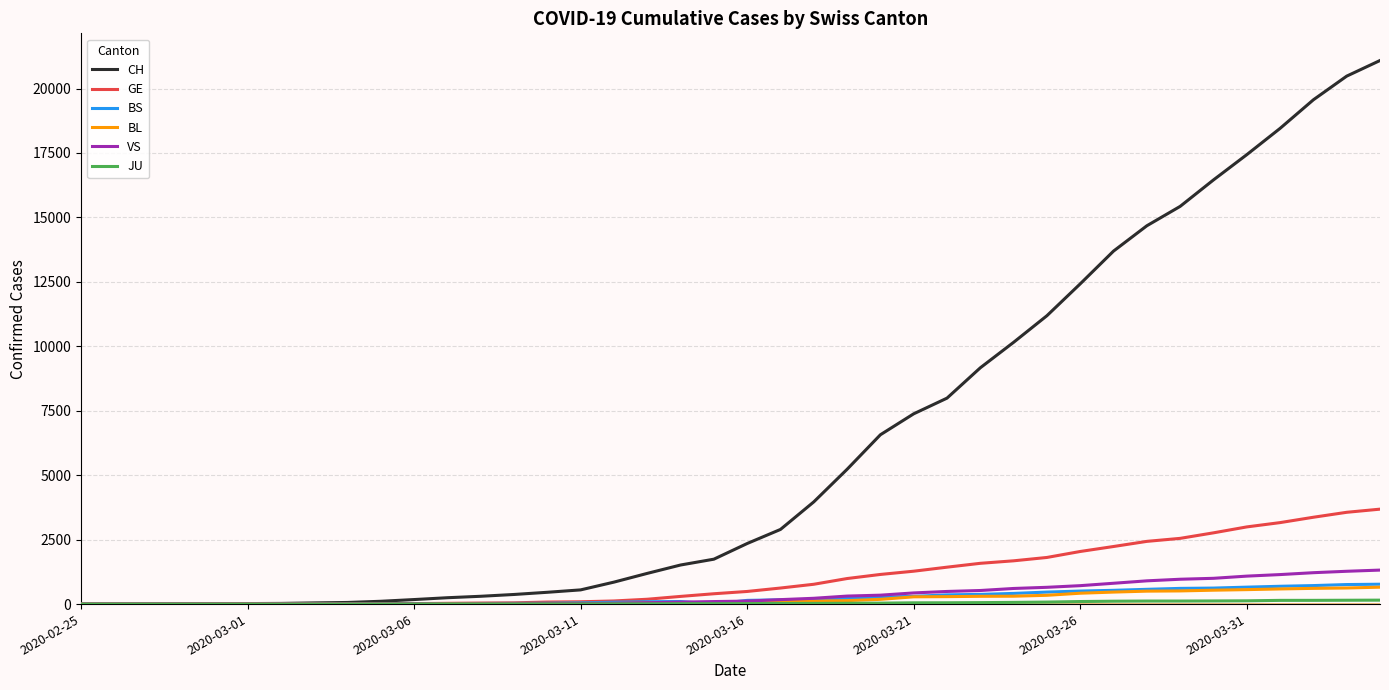

What is the greatest value displayed?

21088